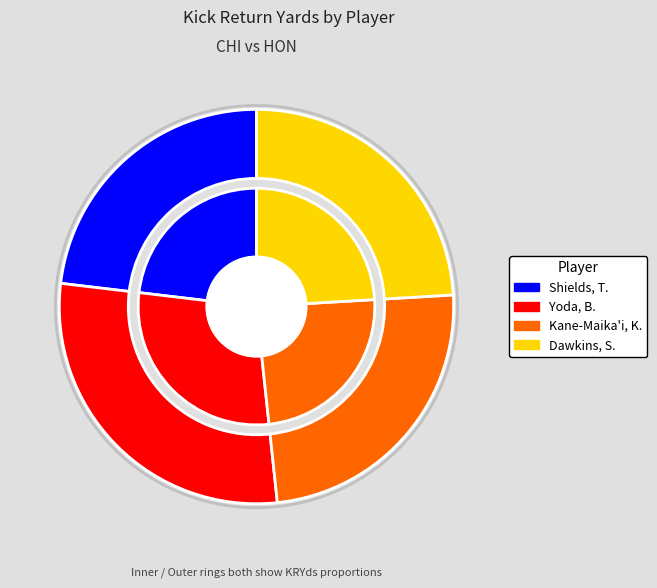

Between Kane-Maika'i, K. and Dawkins, S., which is larger?

Kane-Maika'i, K.